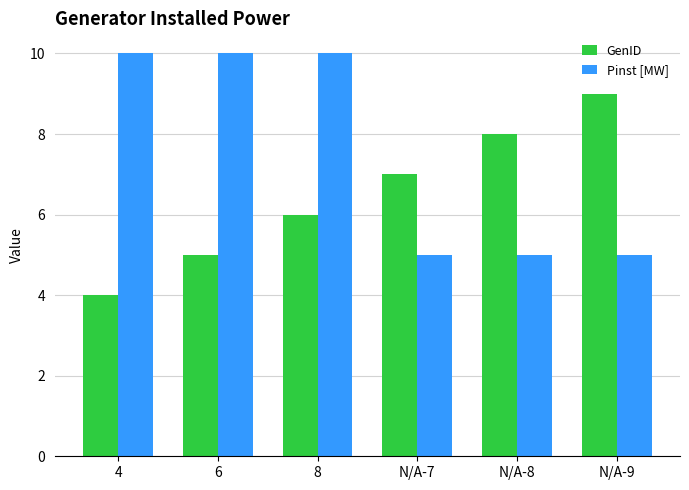

Count the GenID values in the range 5 to 8.

4